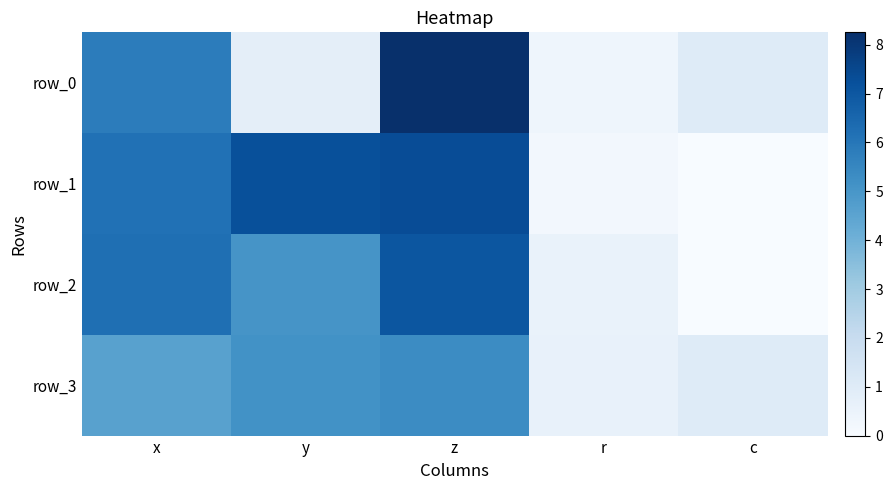

At how many categories does at least one series exceed 6?

3